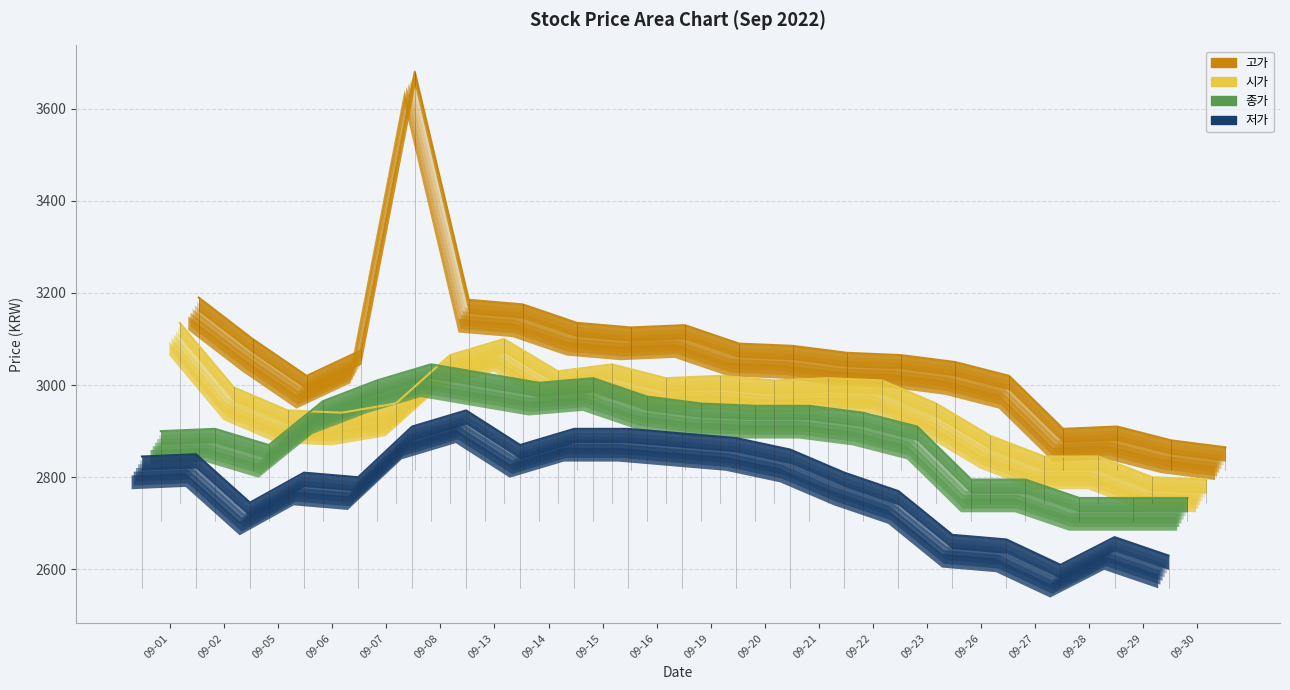

At which category is the sum across all series the highest?

2022-09-07